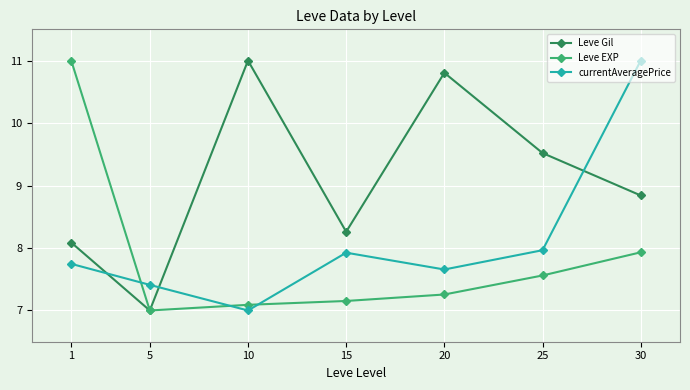

What is the lowest value of the Leve EXP series?

7.0